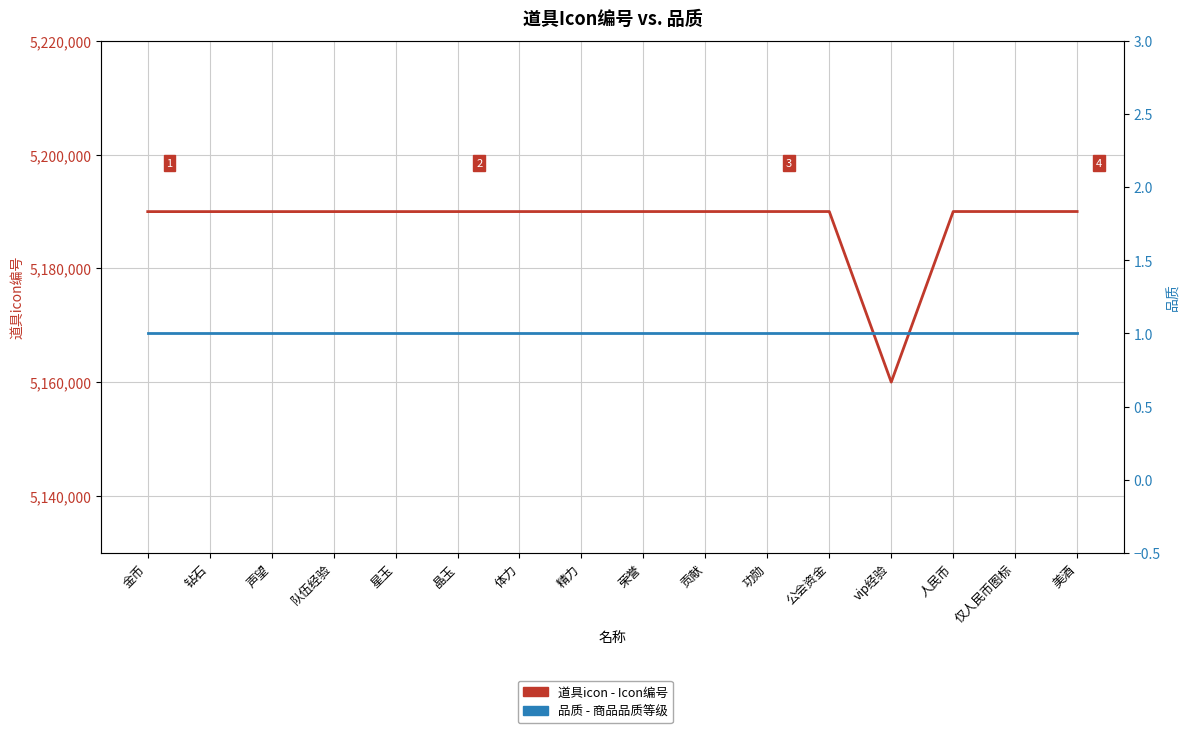

At which category is the sum across all series the highest?

美酒